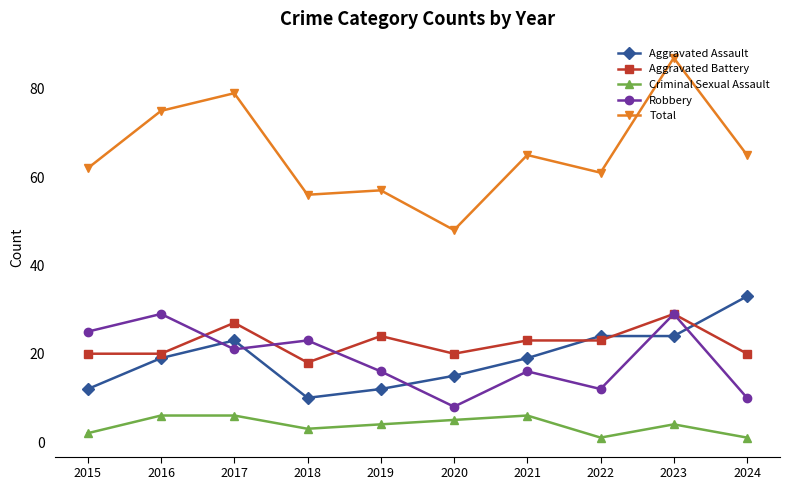

The Aggravated Battery series shows 23 at 2021. True or false?

True